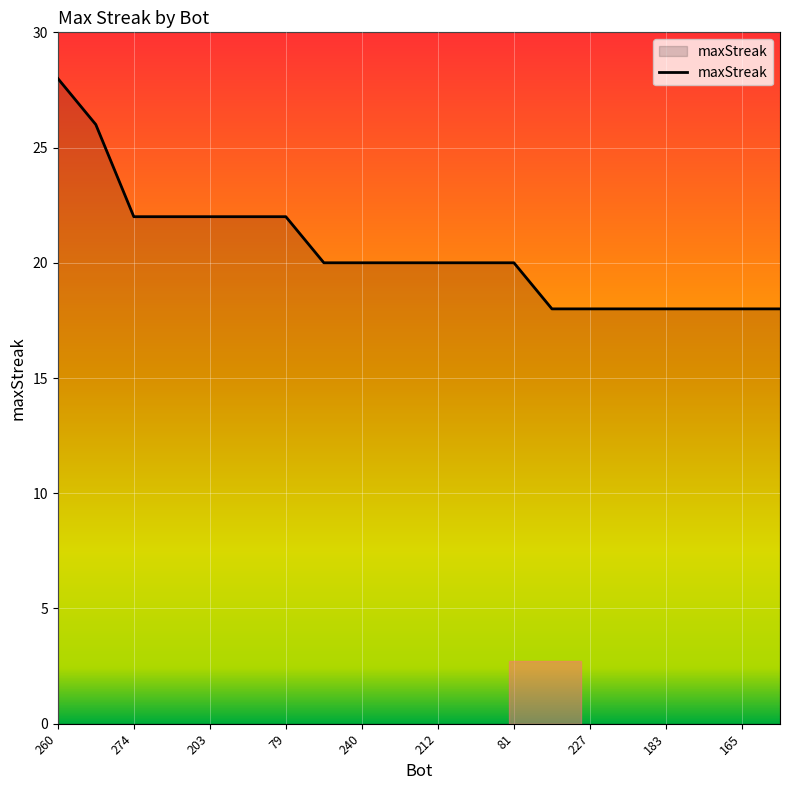

How many lines are shown in the chart?

1